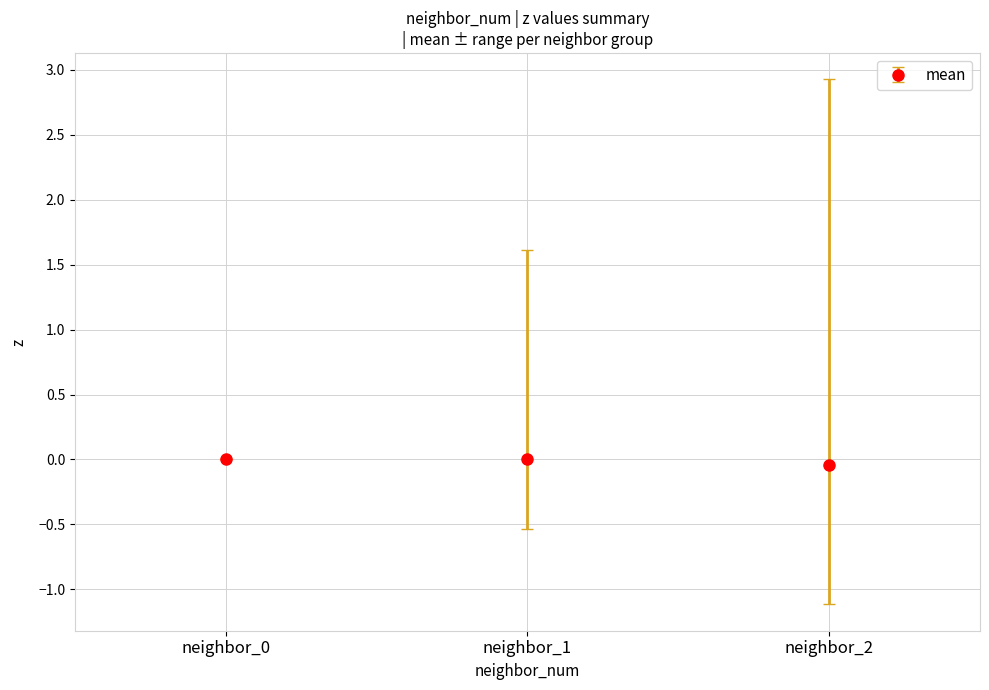

True or false: the data shows 0.0 at neighbor_0.

True